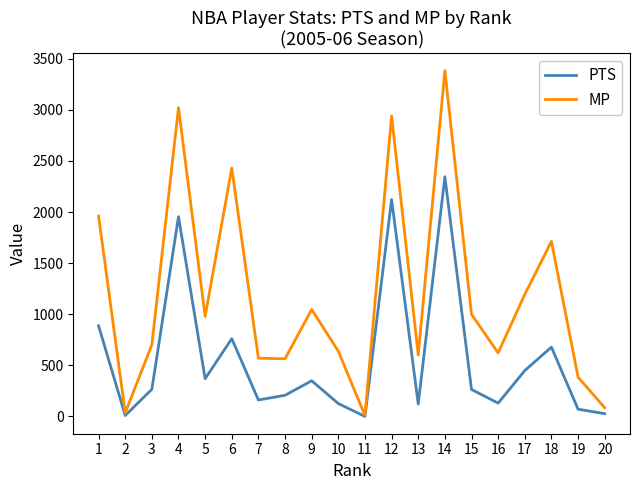

Does the chart have visible grid lines?

No